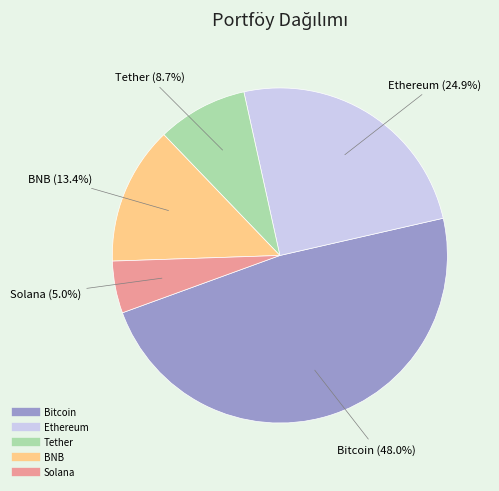

Rank the categories by value from lowest to highest.

Solana, Tether, BNB, Ethereum, Bitcoin